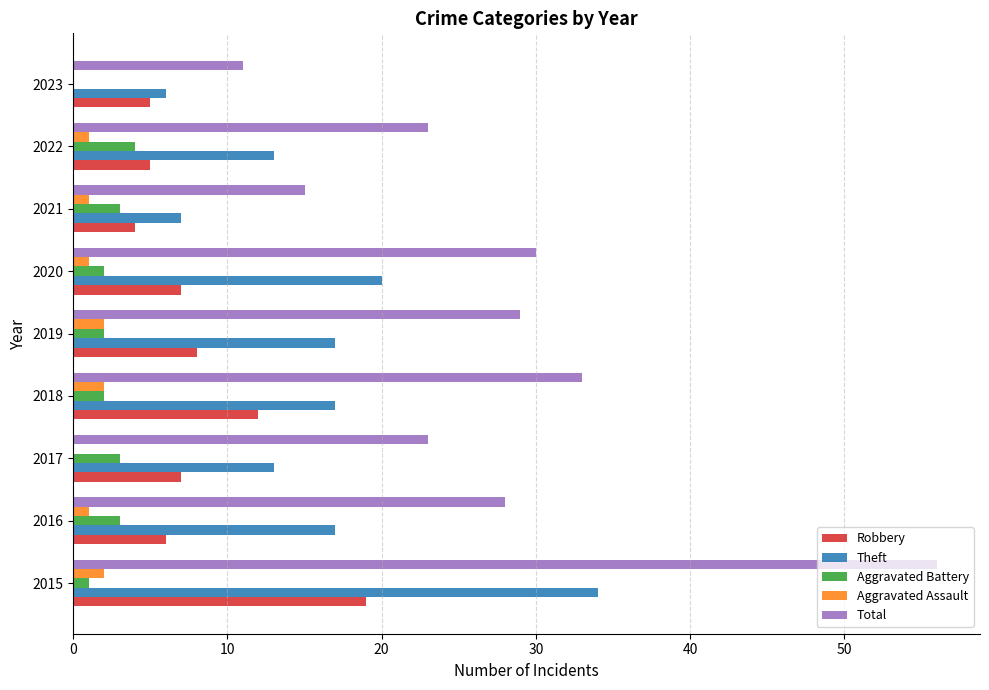

What is the total value across all series at 2018?

66